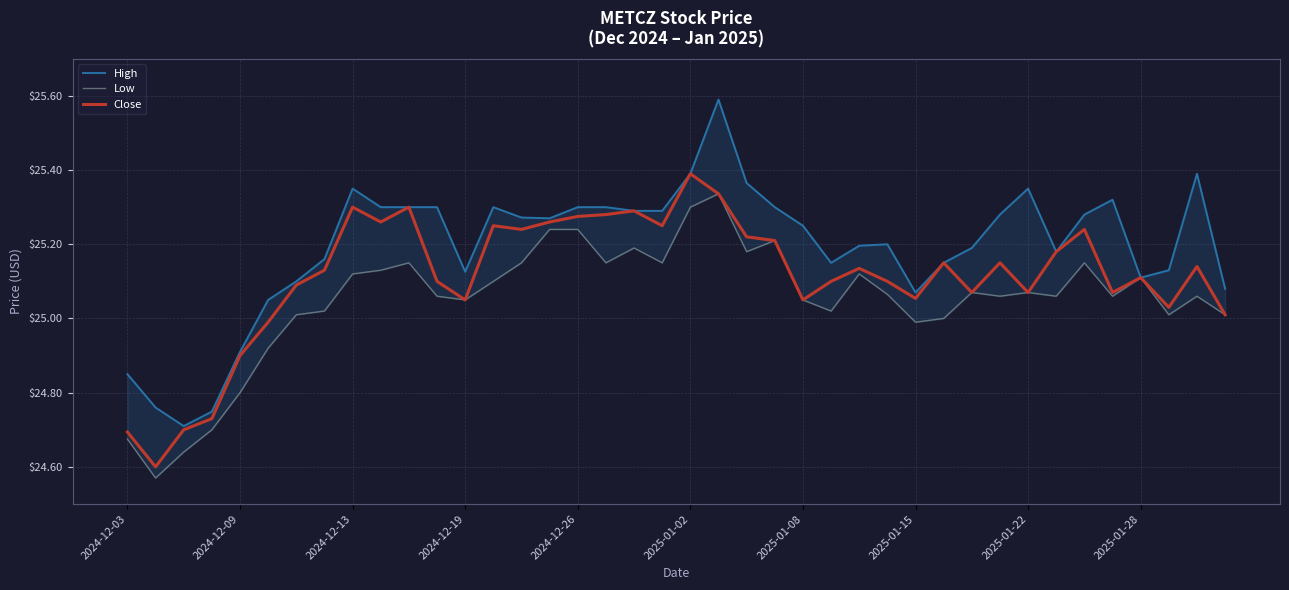

What is the maximum value for Close?

25.4